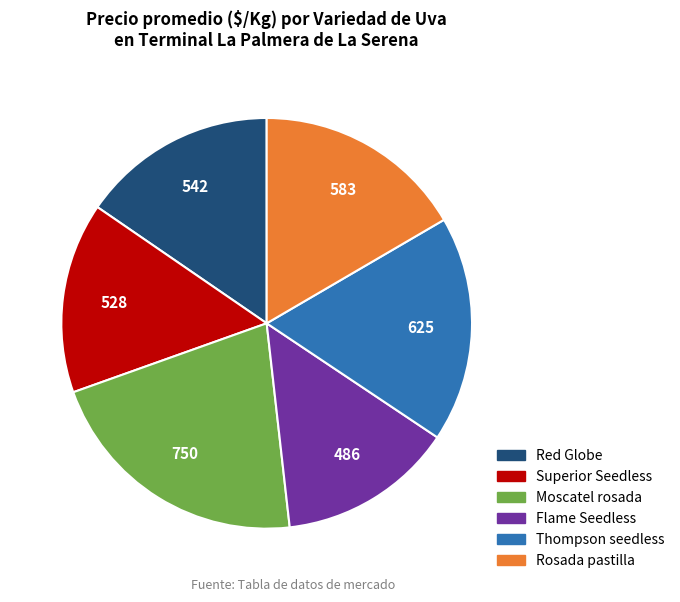

Which category has the smallest portion of the pie?

Flame Seedless